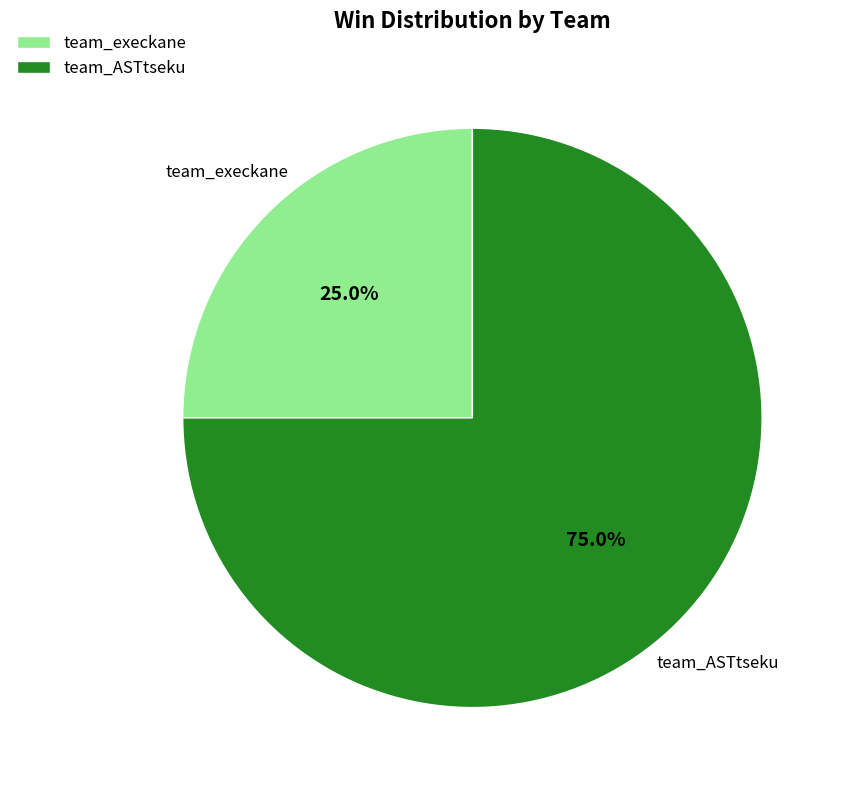

Count the number of slices in the pie.

2